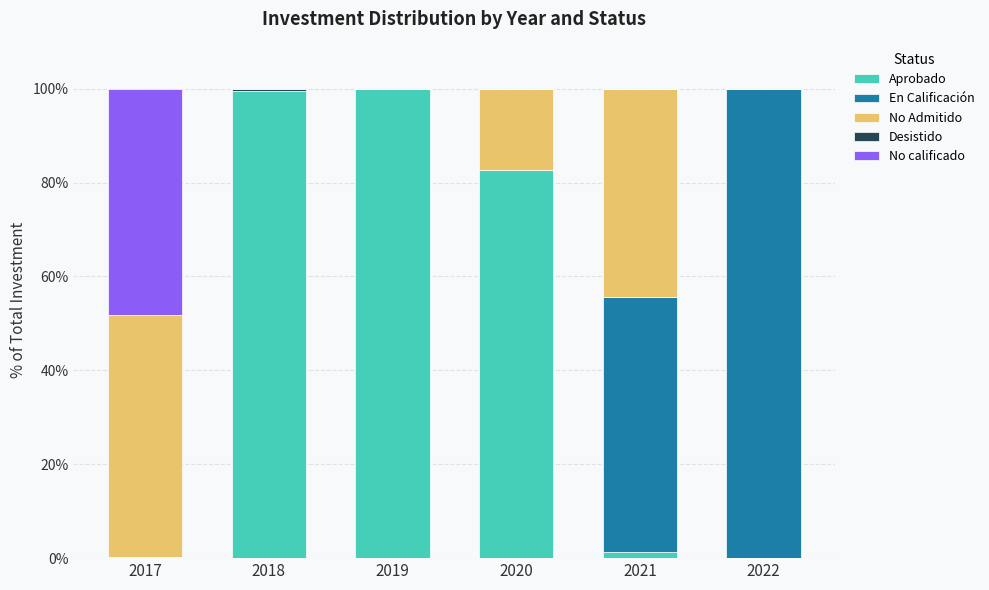

Does the chart contain stacked bars?

Yes